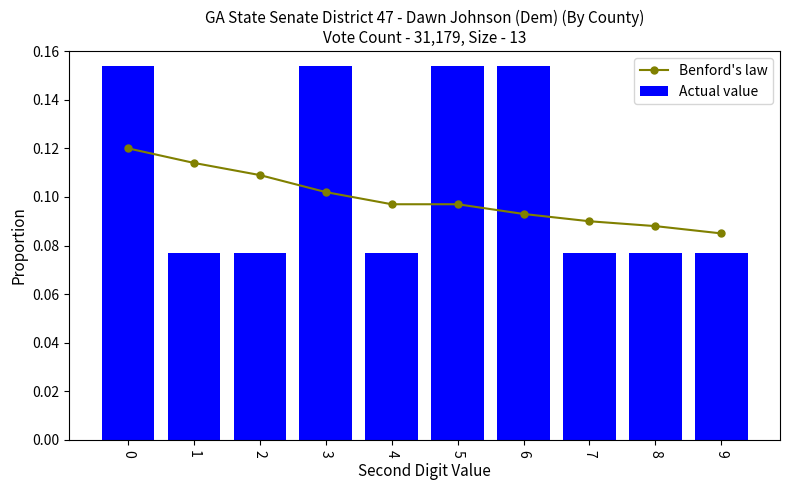

The Benford's law series shows 0.2 at 8. True or false?

False